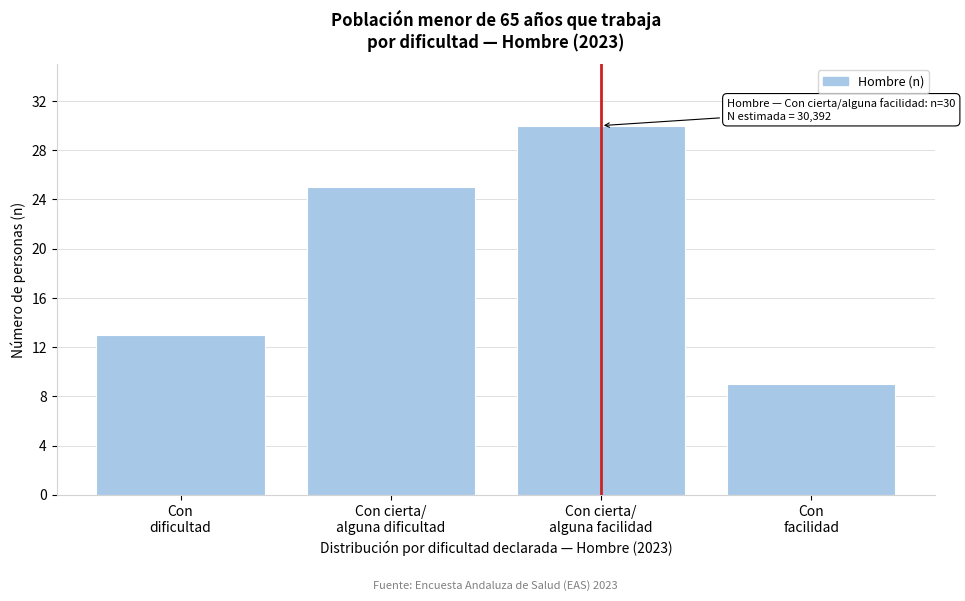

Reading left to right, what are all the values shown in this chart?

13	25	30	9